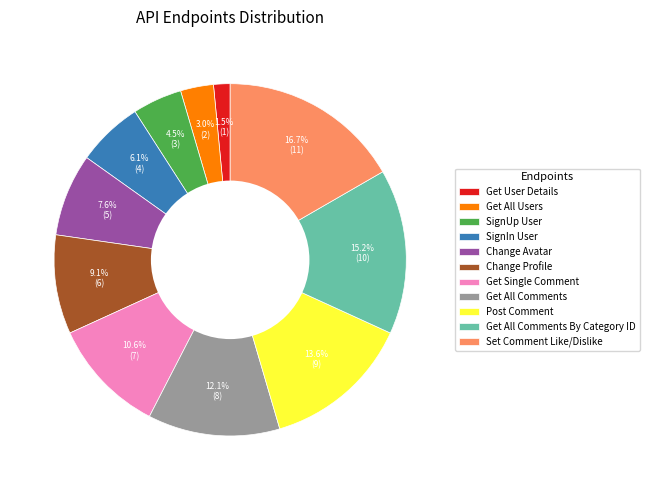

Is there any slice that represents more than half of the pie?

No